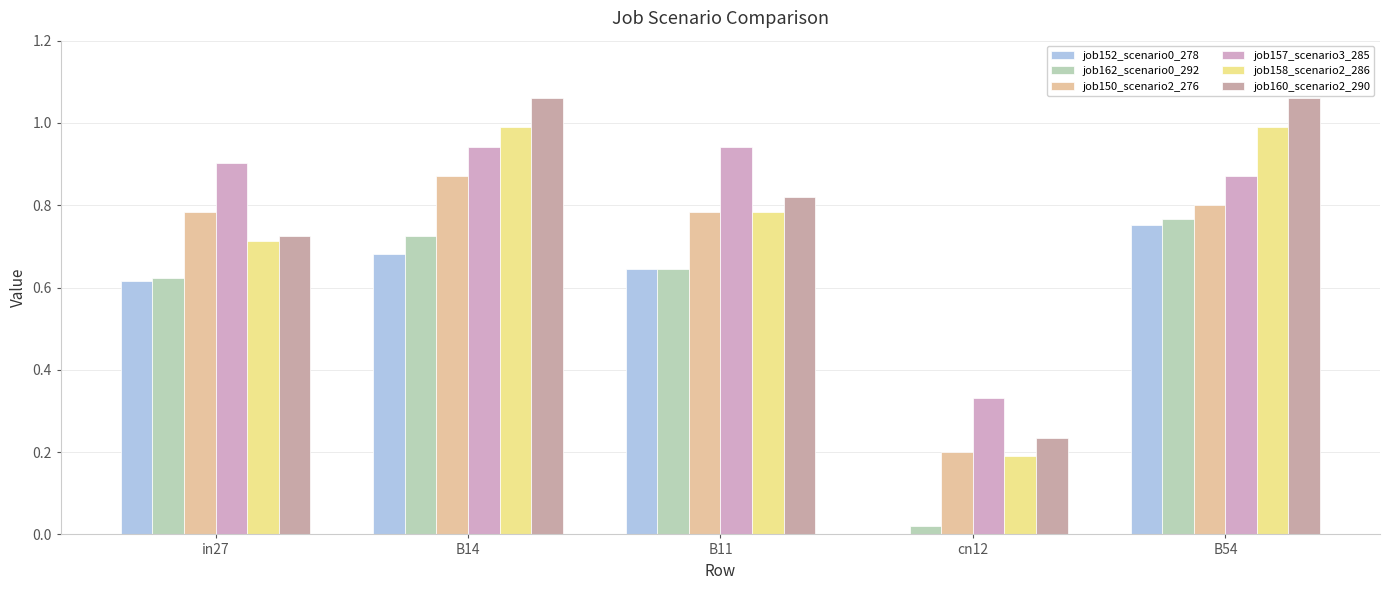

What is the difference between the maximum and second lowest values in the job158_scenario2_286 series?

0.3